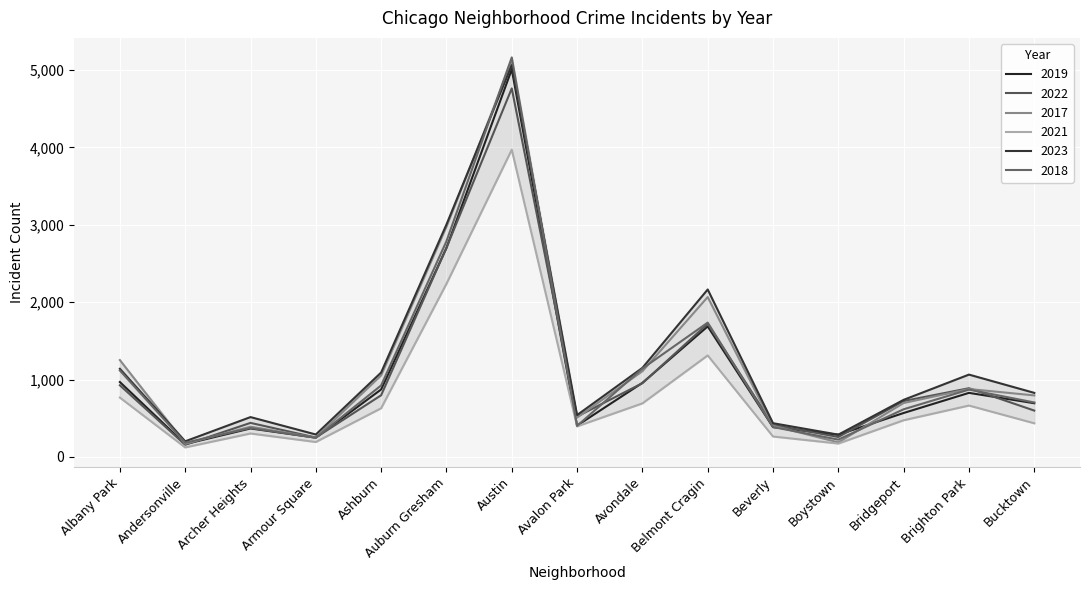

What is the sum of all 2018 values?

16876